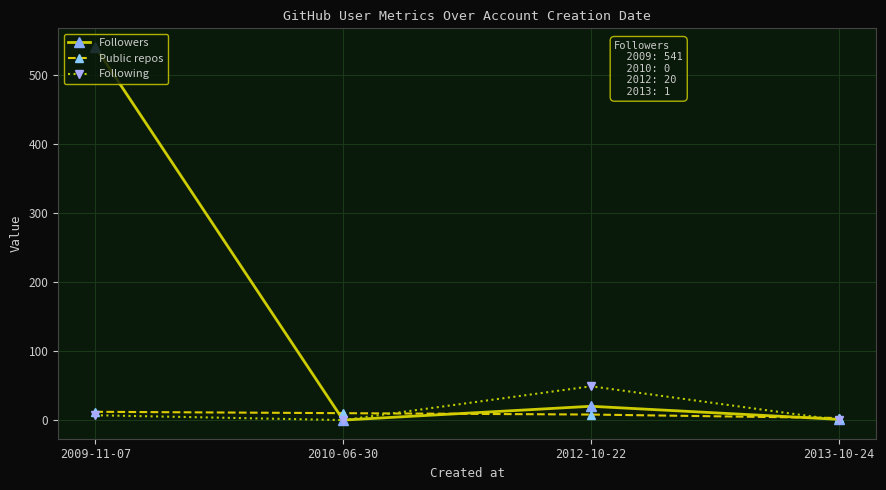

At how many categories does at least one series exceed 407?

1